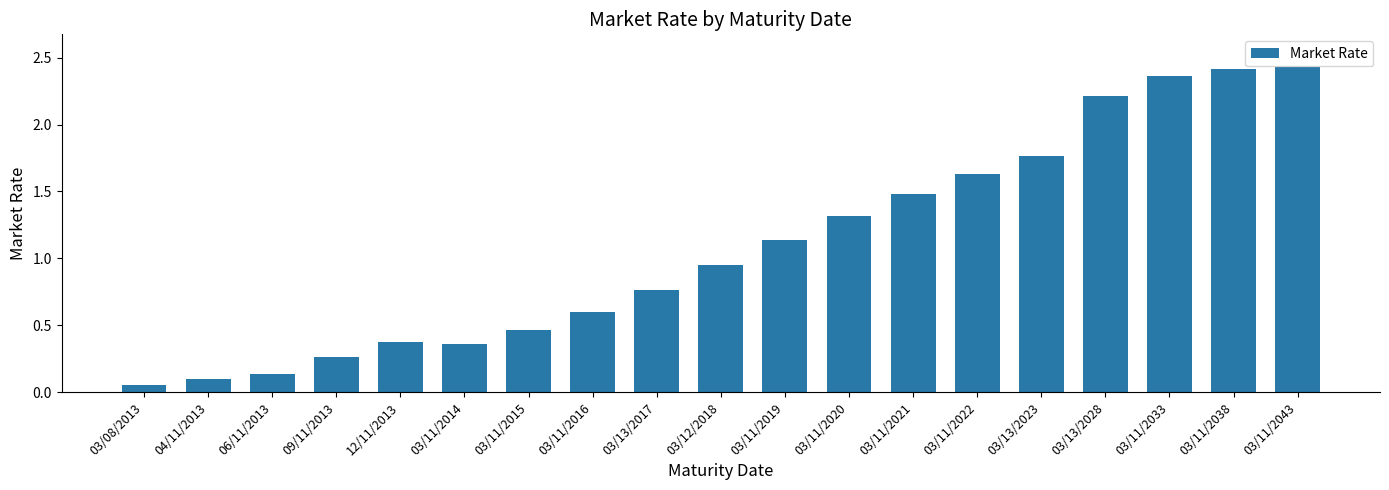

What is the sum of the values at 03/11/2015 and 03/12/2018?

1.4